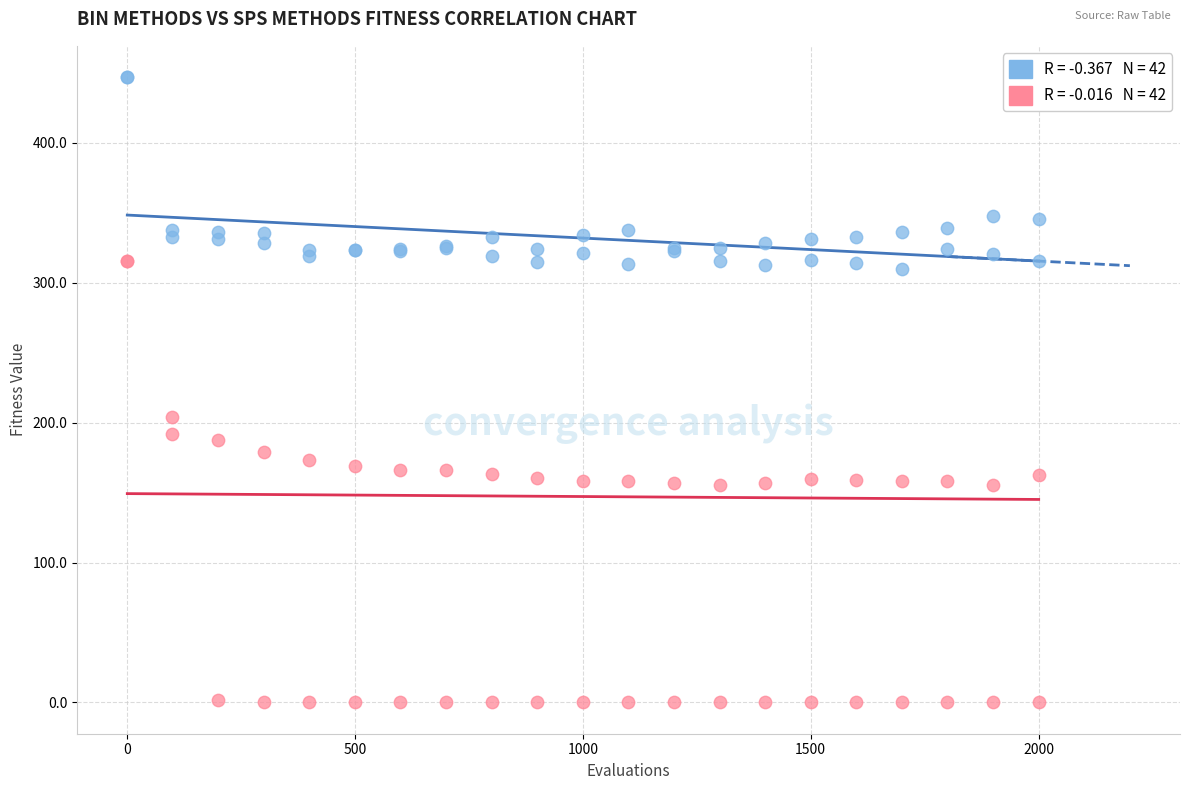

Across all series, what Y value is closest to 223?

203.8